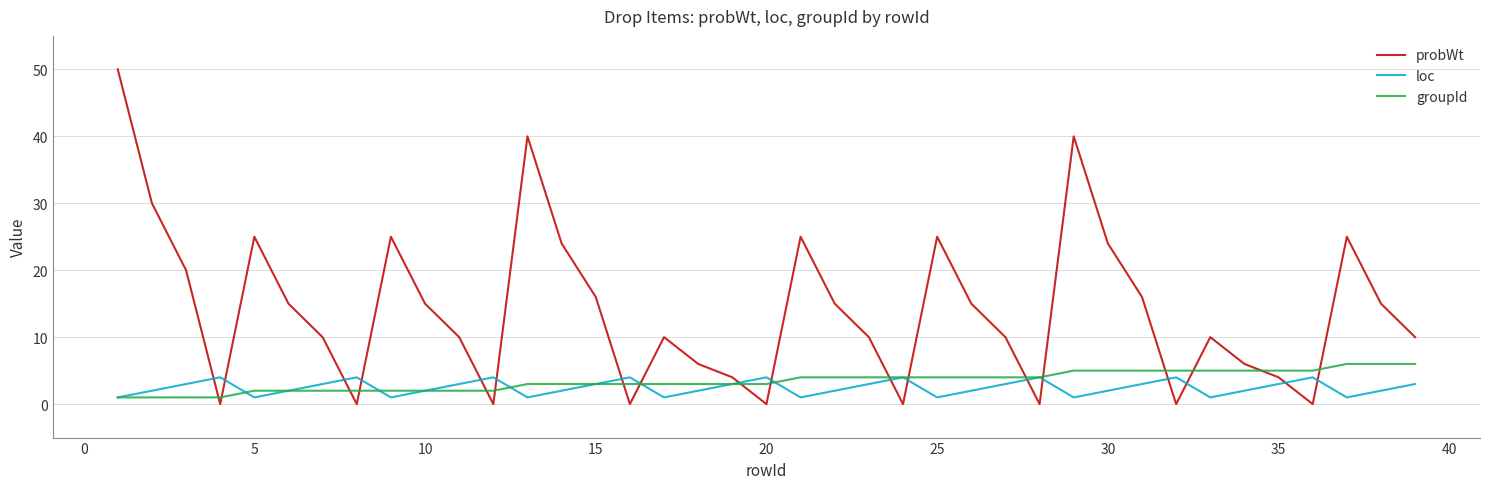

Which series has the widest spread of values?

probWt